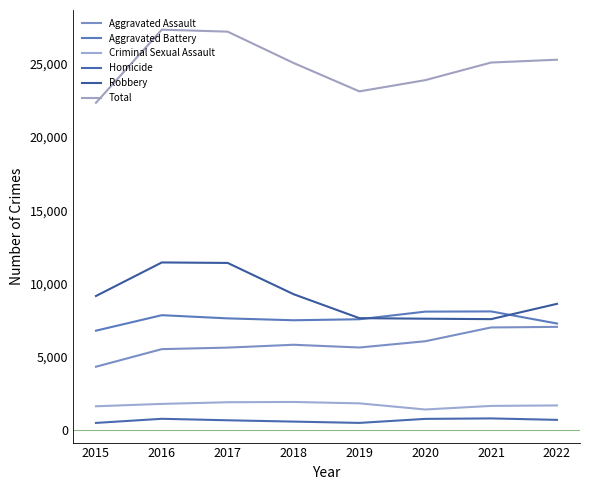

Rank the series at 2018 from highest to lowest value.

Total, Robbery, Aggravated Battery, Aggravated Assault, Criminal Sexual Assault, Homicide